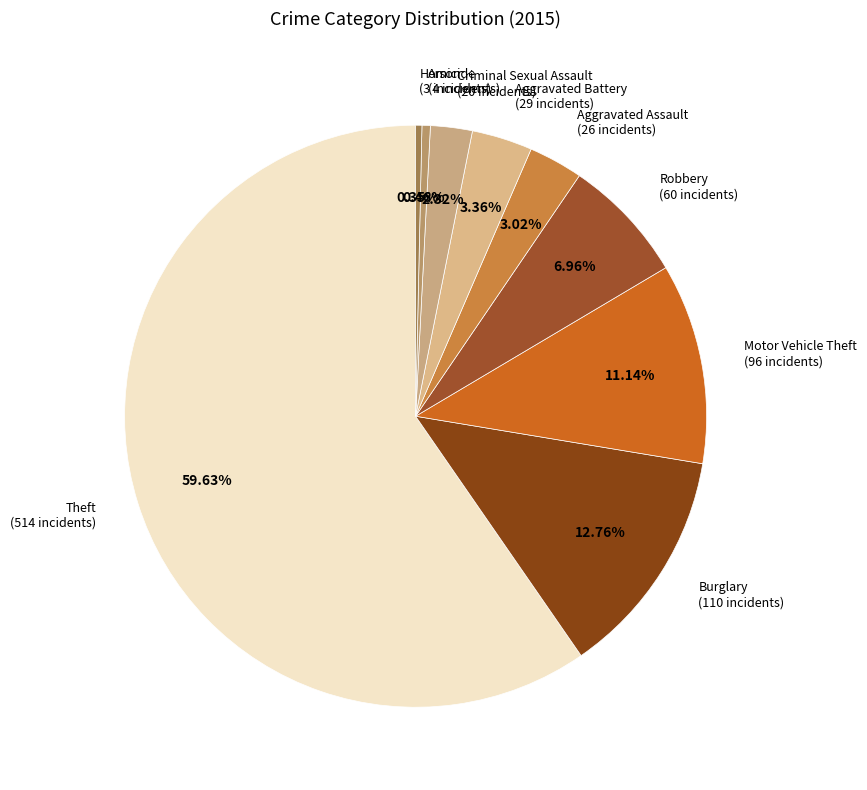

How many slices are in this pie chart?

9